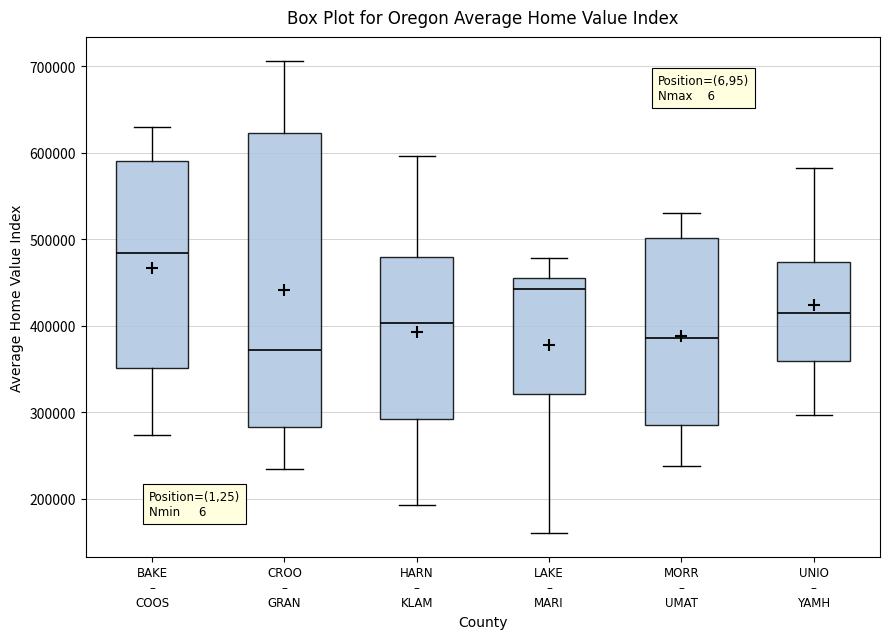

Reading left to right, transcribe this box plot: for each box, give where its median line is, the range the box spans, and where its two whiskers end, as read against the y-axis. The values are not printed on the chart, so give them approximately, as read against the axis.

BAKE – COOS: median 480000, box 350000 to 590000, whiskers 270000 to 630000
CROO – GRAN: median 370000, box 280000 to 620000, whiskers 230000 to 710000
HARN – KLAM: median 400000, box 290000 to 480000, whiskers 190000 to 600000
LAKE – MARI: median 440000, box 320000 to 460000, whiskers 160000 to 480000
MORR – UMAT: median 390000, box 290000 to 500000, whiskers 240000 to 530000
UNIO – YAMH: median 410000, box 360000 to 470000, whiskers 300000 to 580000